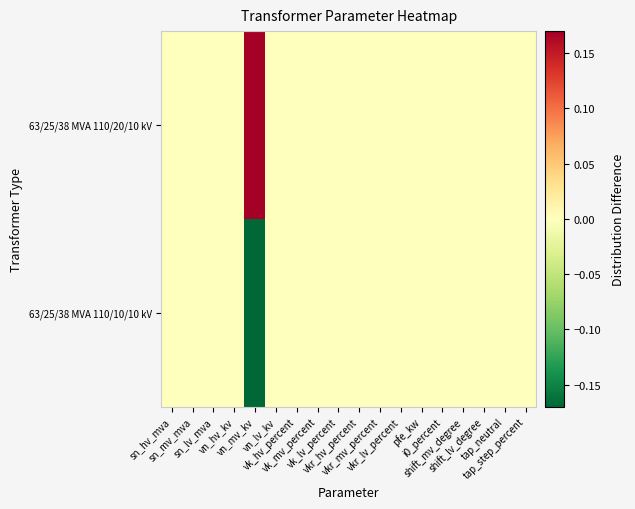

Which category has the lowest value across all series?

vn_mv_kv